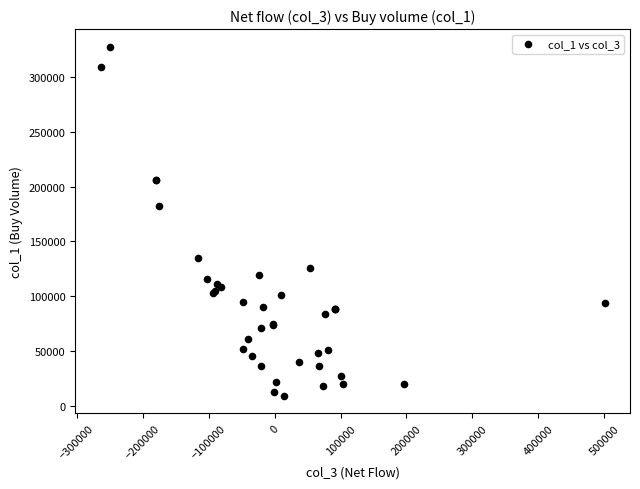

What Y value in the scatter plot is closest to 168500?

182000